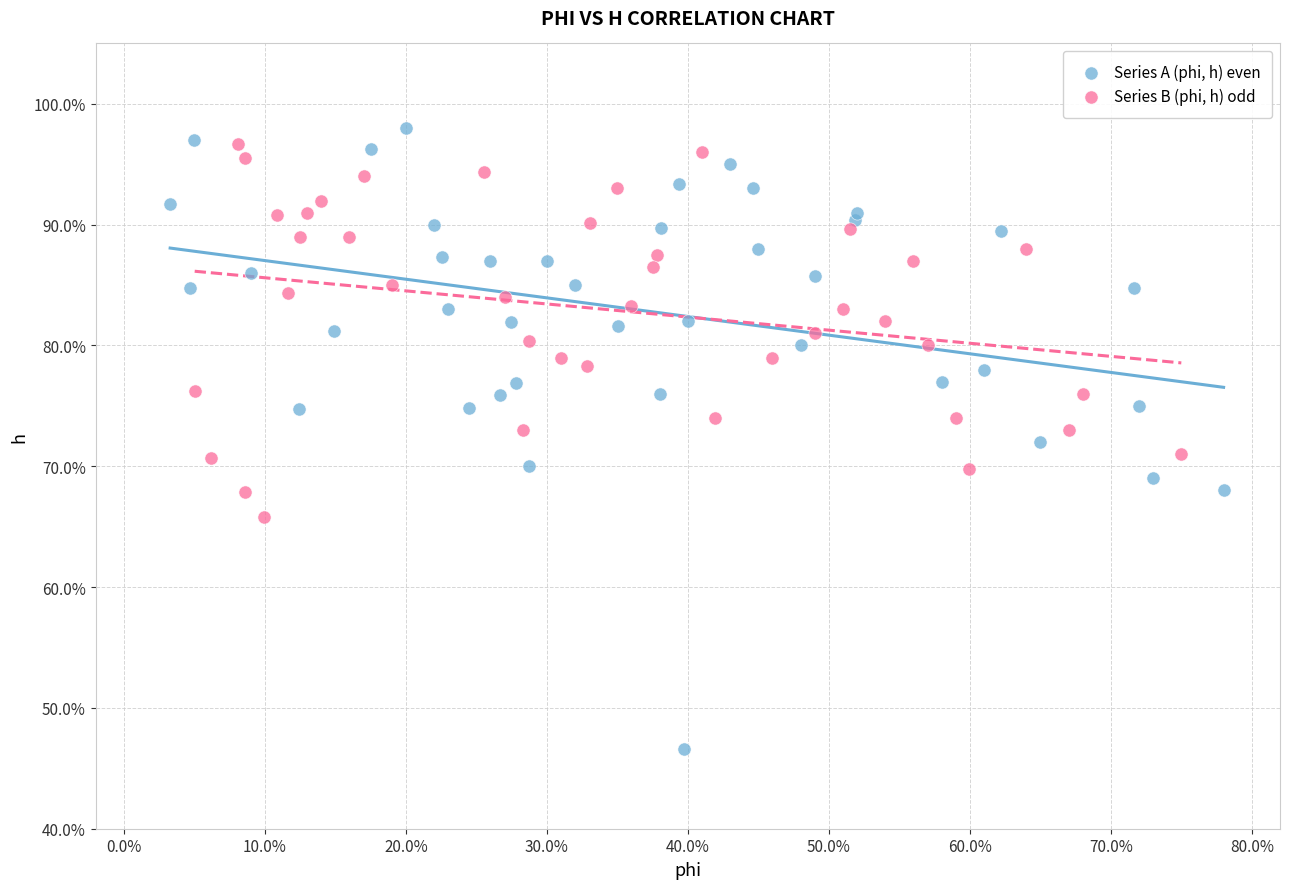

Which series has the widest spread of Y values?

Series A (phi, h) even